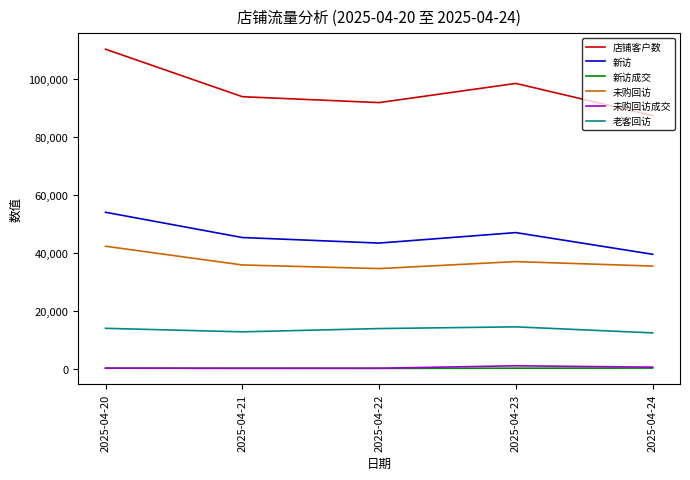

True or false: 新访成交 and 老客回访 intersect in this chart.

False